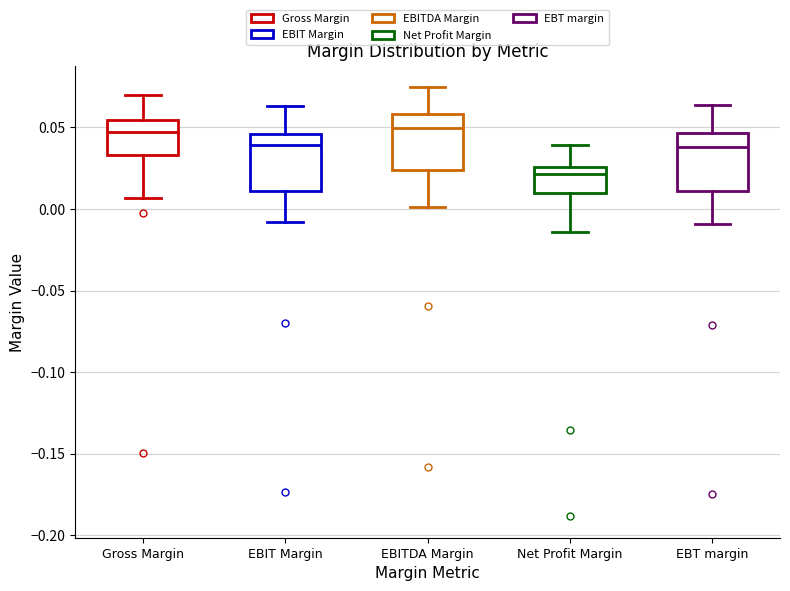

Which box's median line is the lowest?

Net Profit Margin